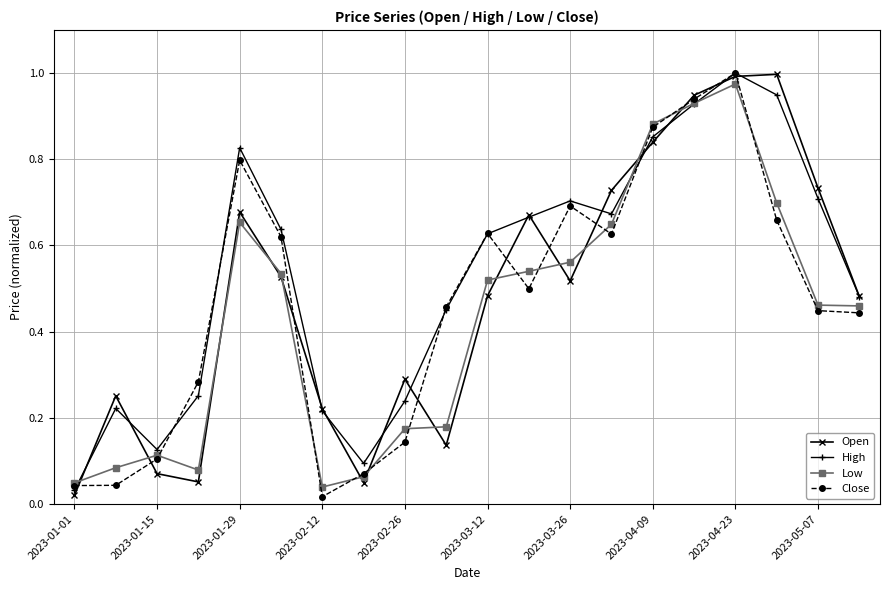

At how many categories does at least one series exceed 0?

20